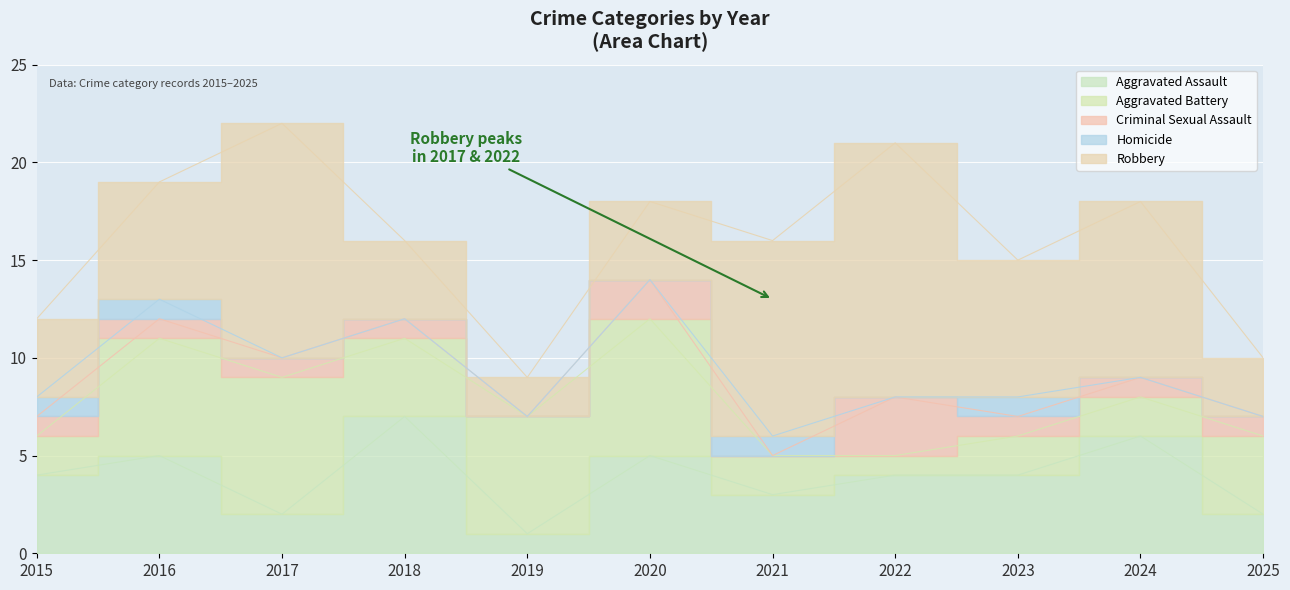

True or false: Criminal Sexual Assault has more than 1 interior local peaks.

True